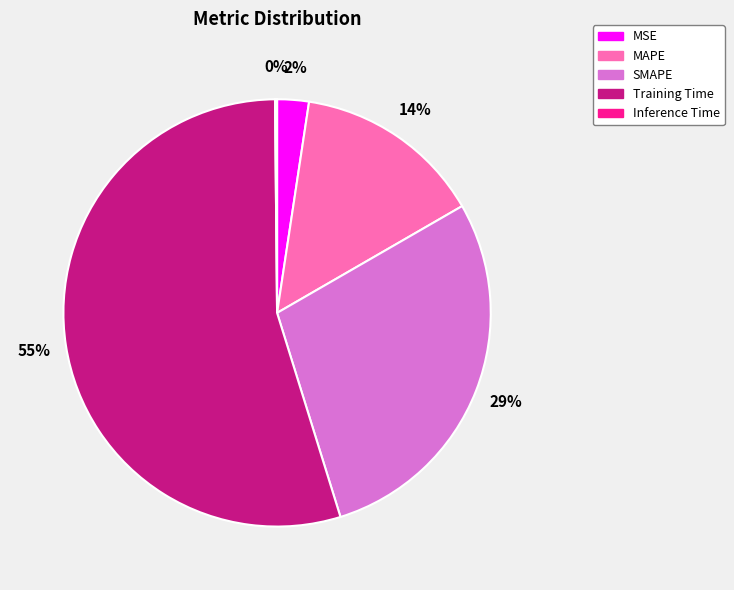

What is the ratio of the value at Training Time to the value at SMAPE?

1.9